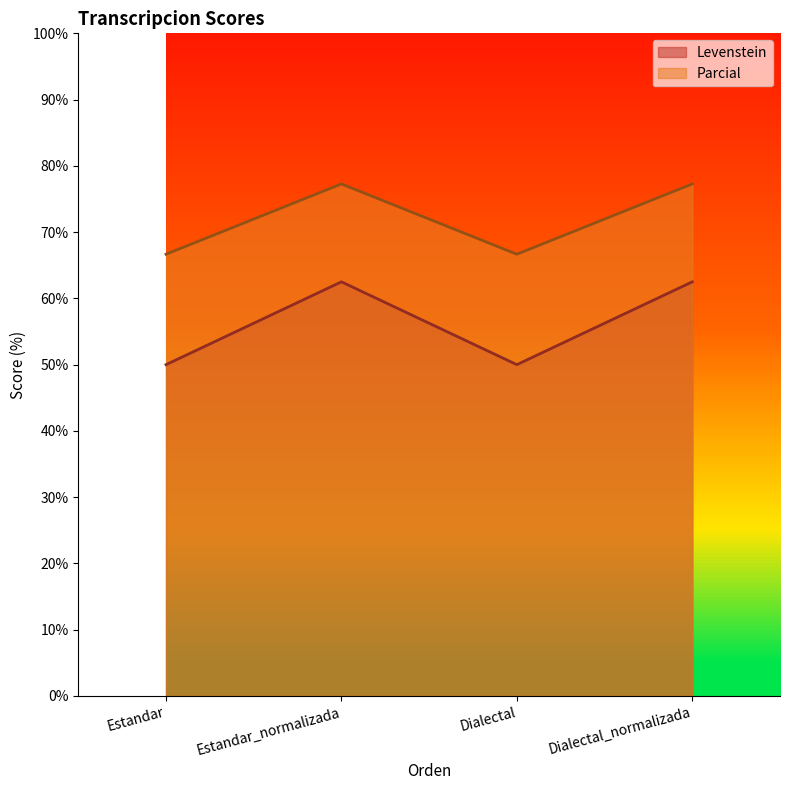

Is it true that Parcial equals 13.8 at Estandar_normalizada?

False